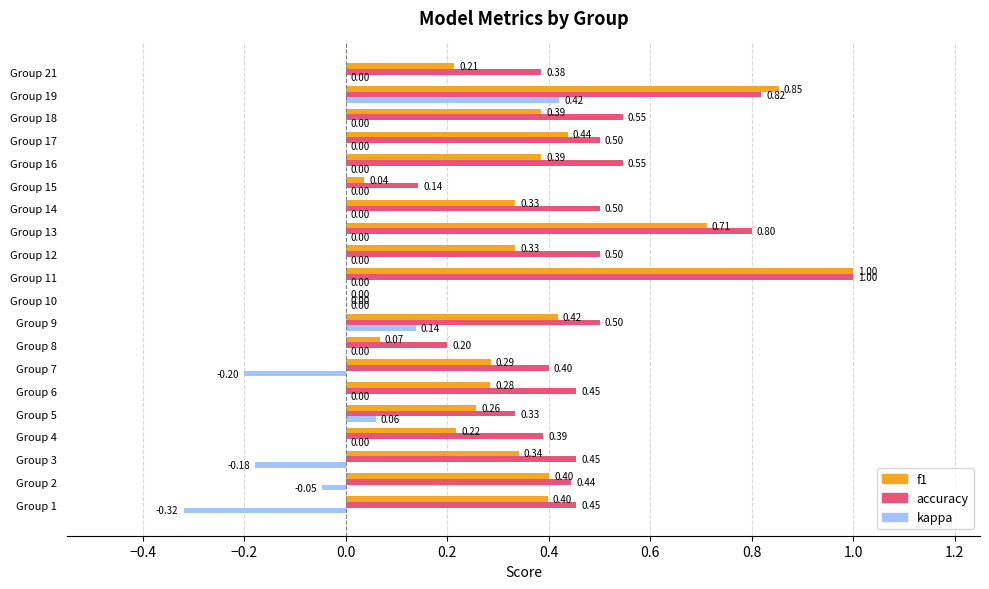

Between Group 2 and Group 17, which series saw the biggest shift?

accuracy